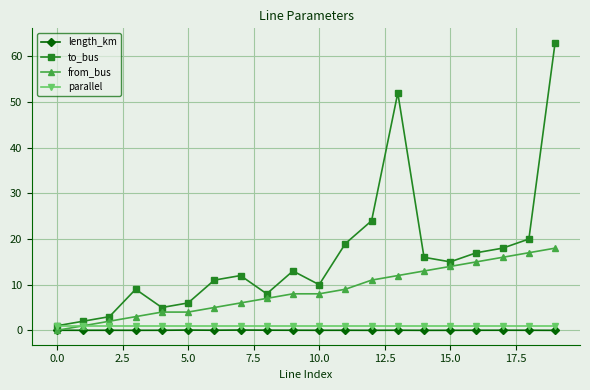

How many series are shown in this chart?

4